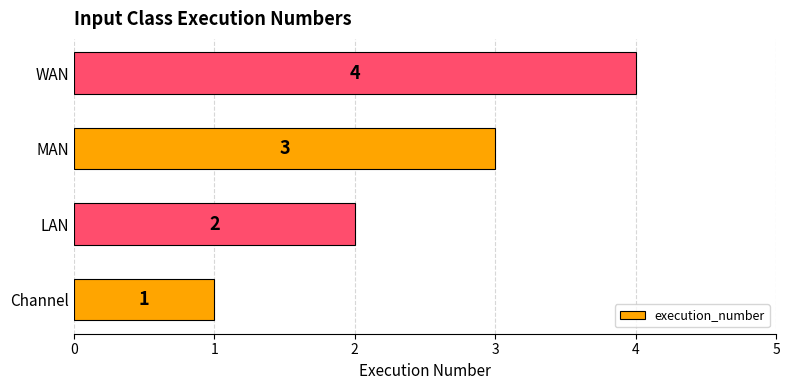

How many values are below 3?

2